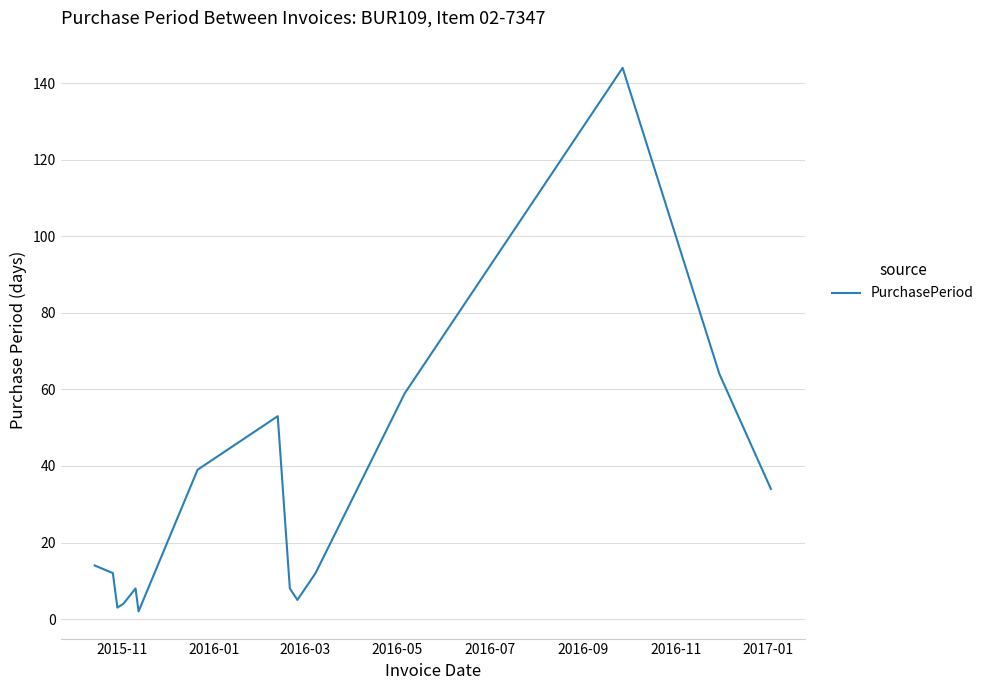

What is the maximum value shown in the chart?

144